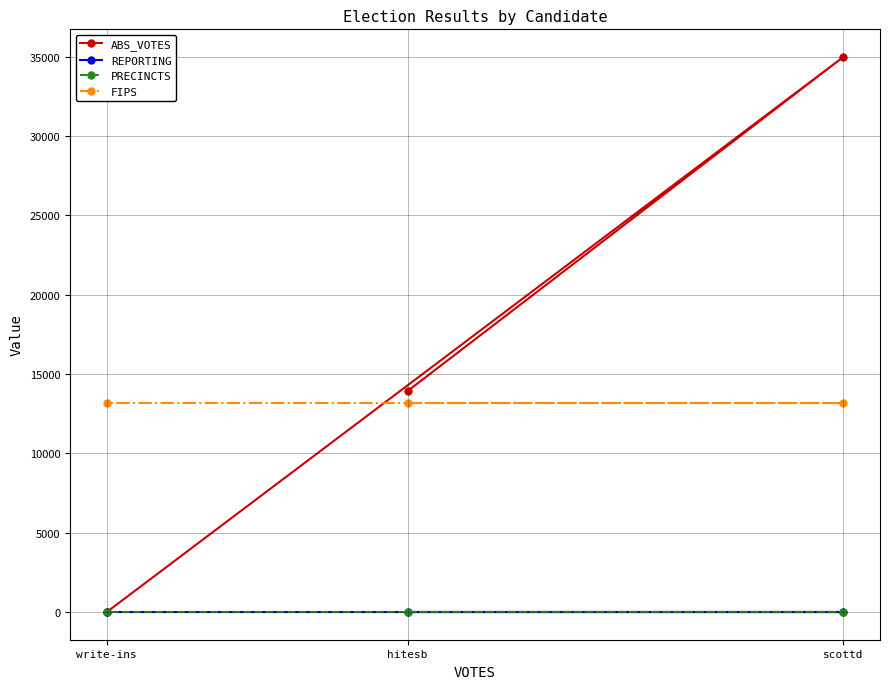

The value of PRECINCTS at hitesb is 27. True or false?

False